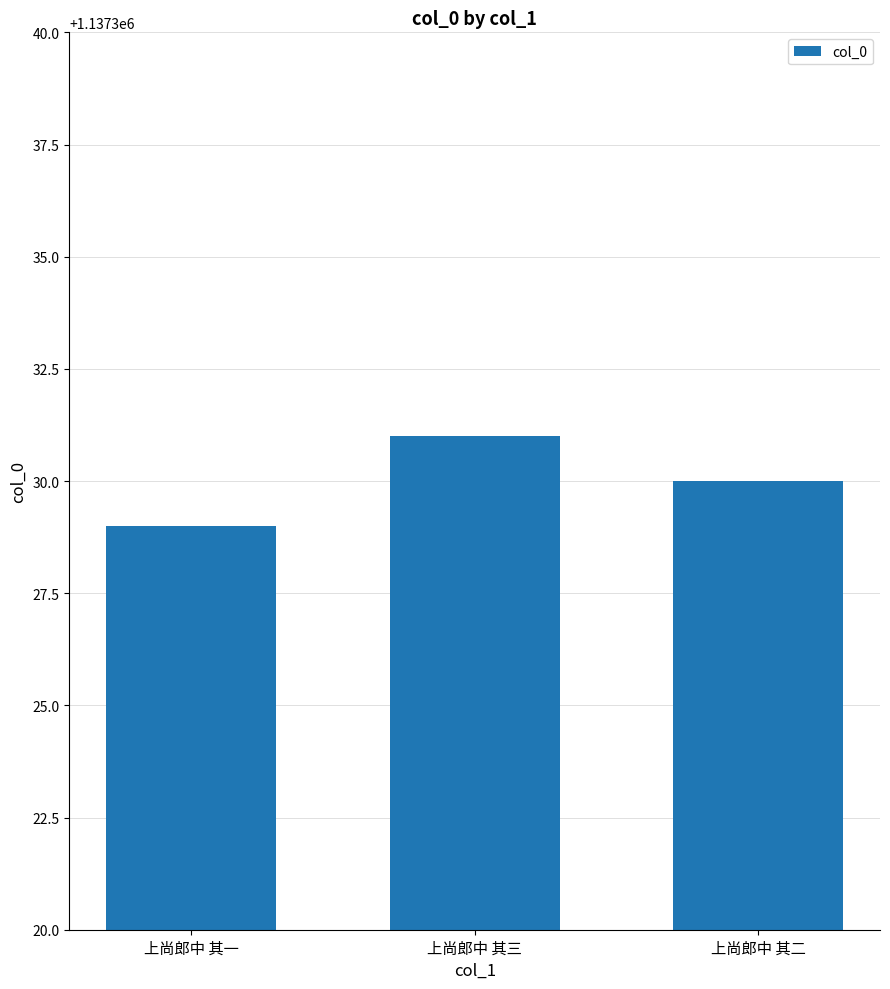

Are the bars grouped side by side (vs. stacked)?

No